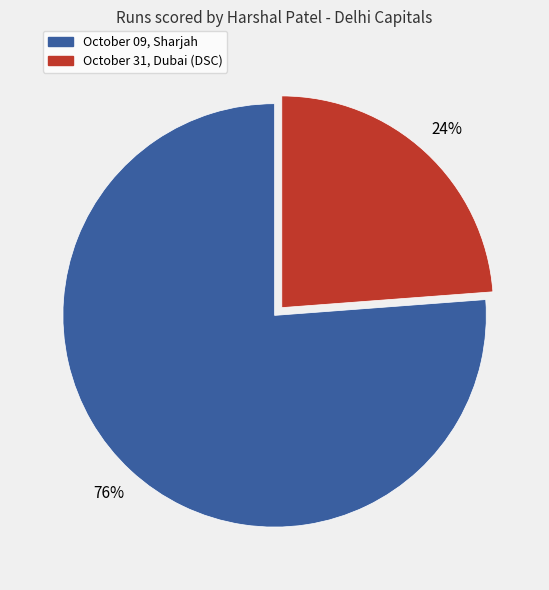

True or false: October 09, Sharjah accounts for 76% of the total.

True